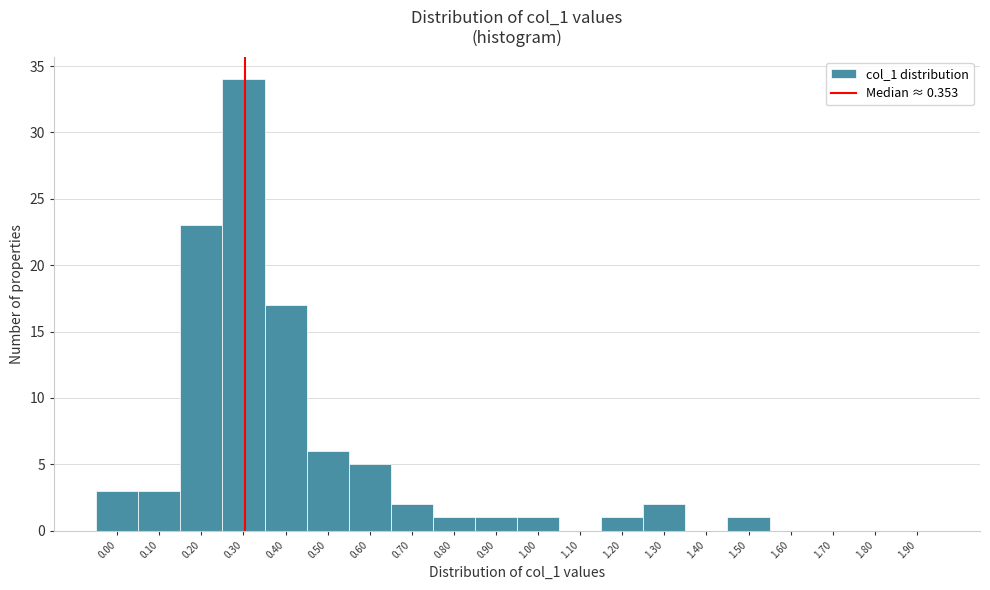

Reading right to left, extract all data points from this chart.

1.90=0	1.80=0	1.70=0	1.60=0	1.50=1	1.40=0	1.30=2	1.20=1	1.10=0	1.00=1	0.90=1	0.80=1	0.70=2	0.60=5	0.50=6	0.40=17	0.30=34	0.20=23	0.10=3	0.00=3